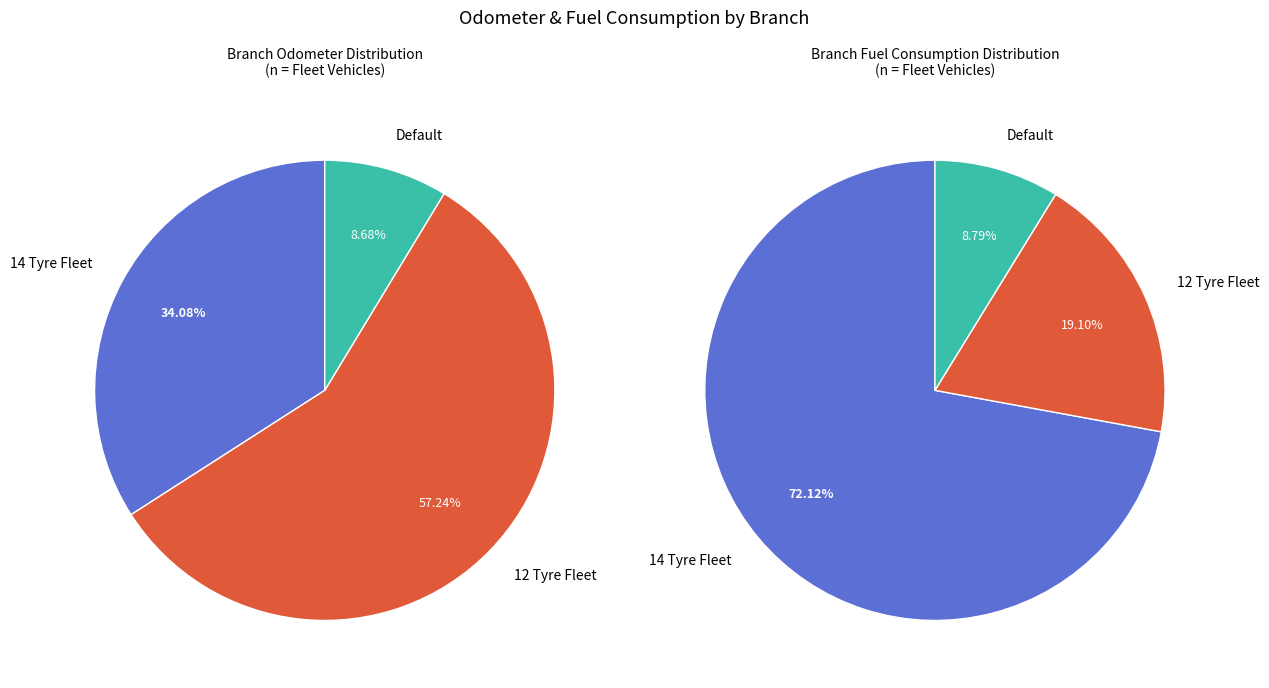

Does 14 Tyre Fleet represent more than half of the total?

No